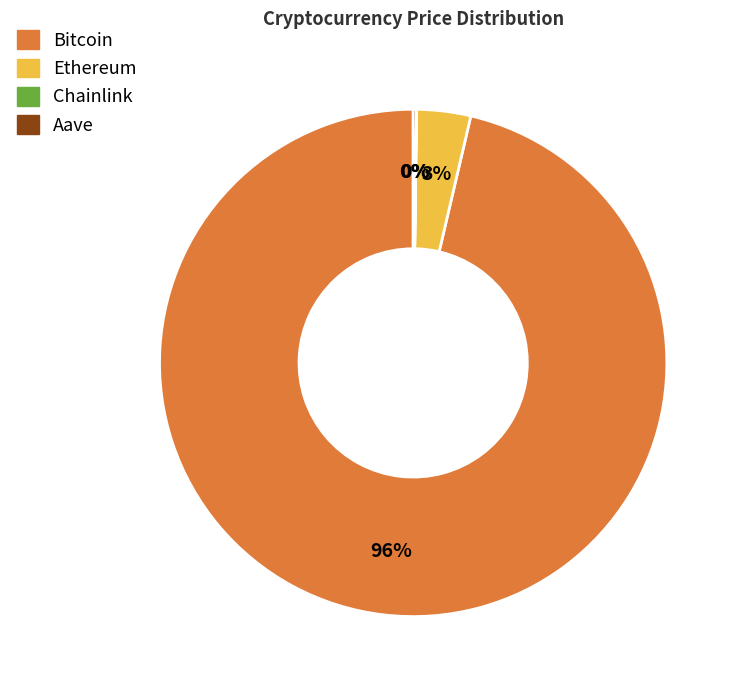

Is it true that Ethereum is 3% of the pie?

True